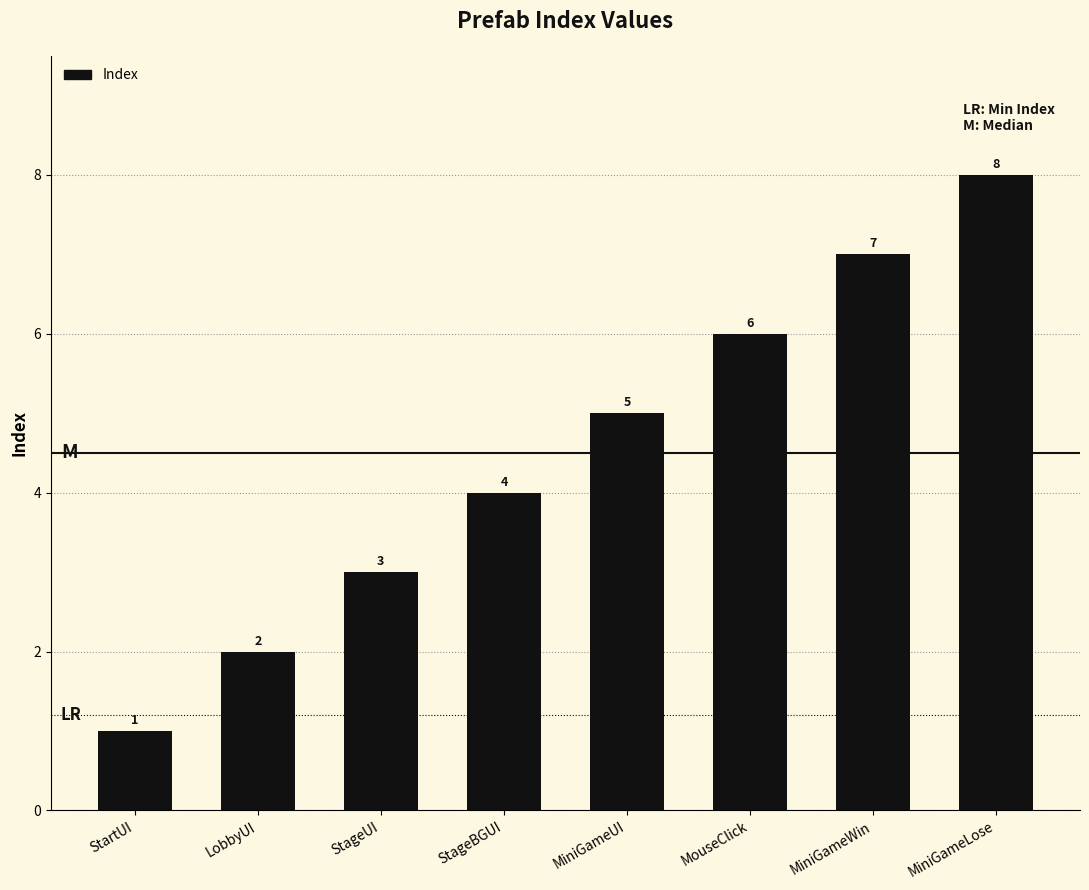

At which category does the chart reach its minimum across all series?

StartUI